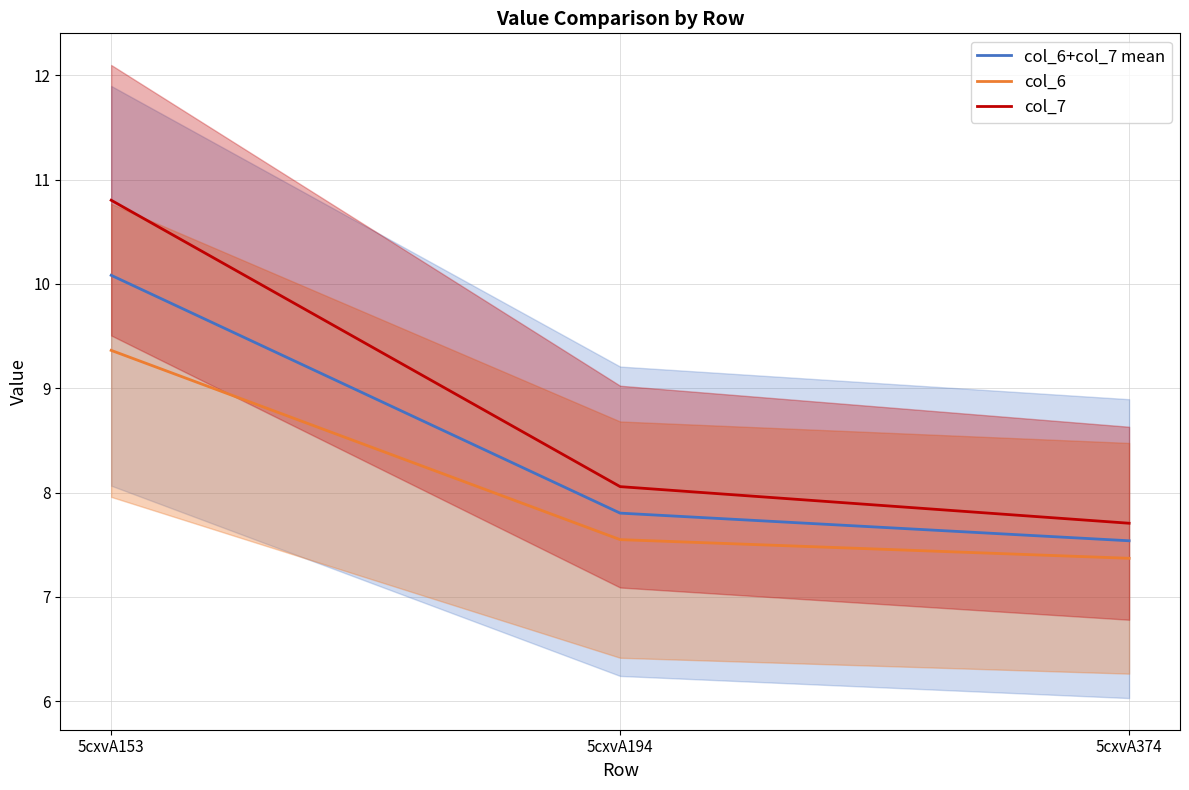

Which series changed the most between 5cxvA153 and 5cxvA374?

col_7